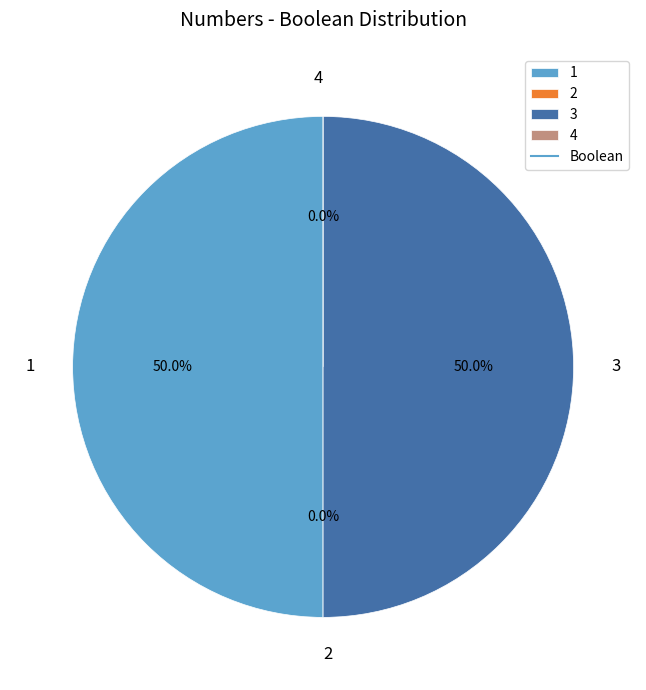

What portion of the pie excludes 3?

50.0%